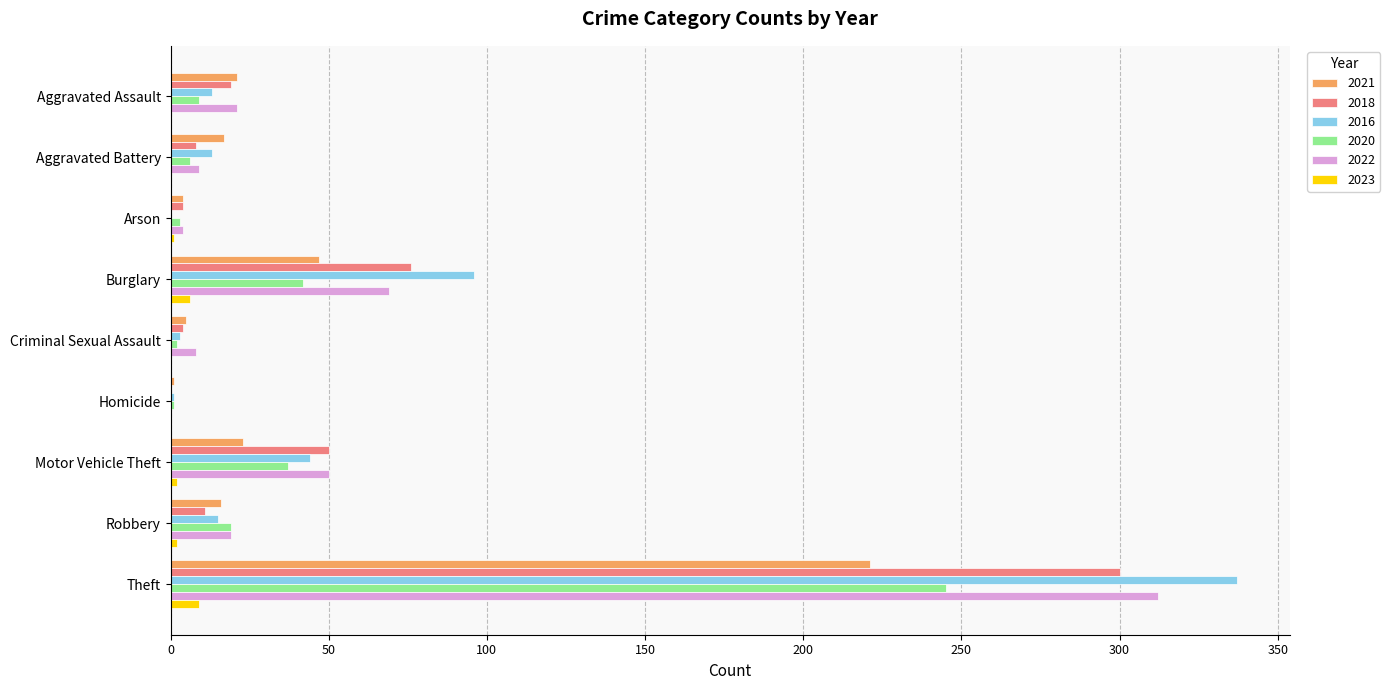

What is the total value across all series at Arson?

16